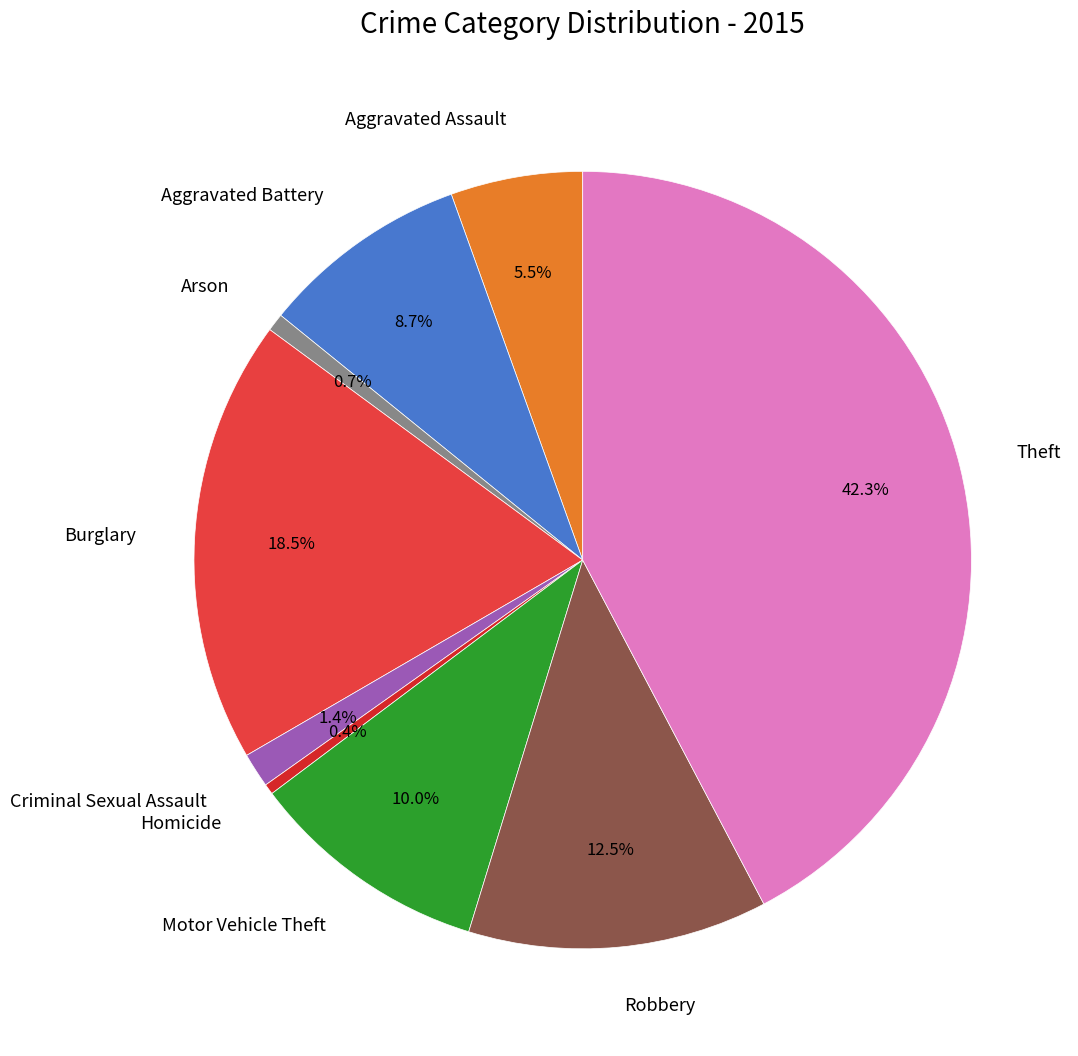

Is there a majority slice in this chart?

No